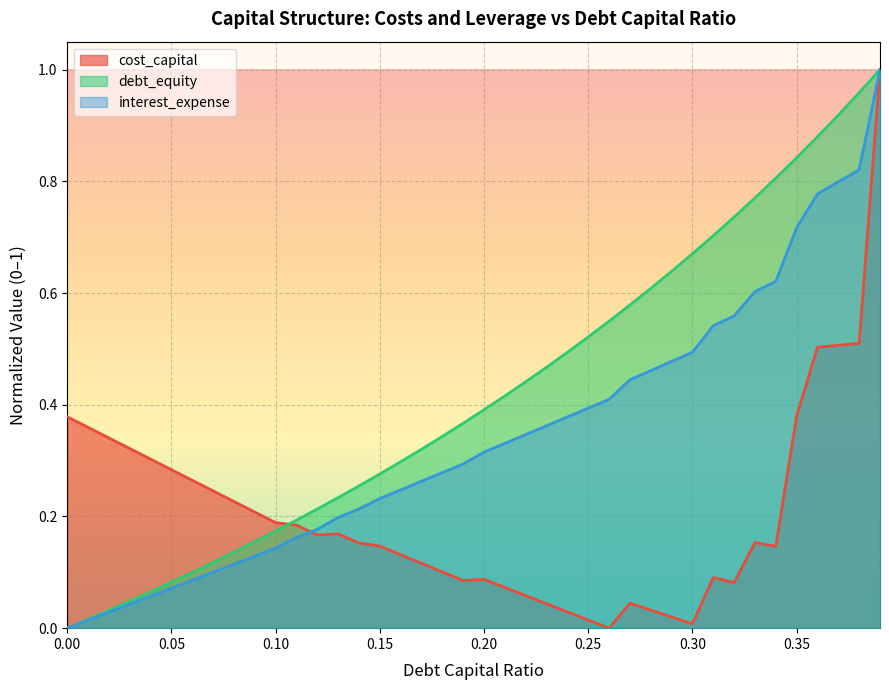

How many values in the debt_capital series exceed 0?

39